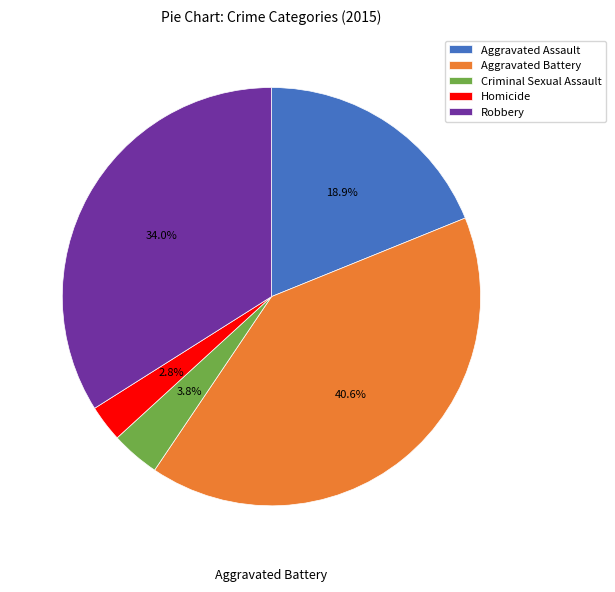

What percentage is NOT represented by Aggravated Assault?

81.1%